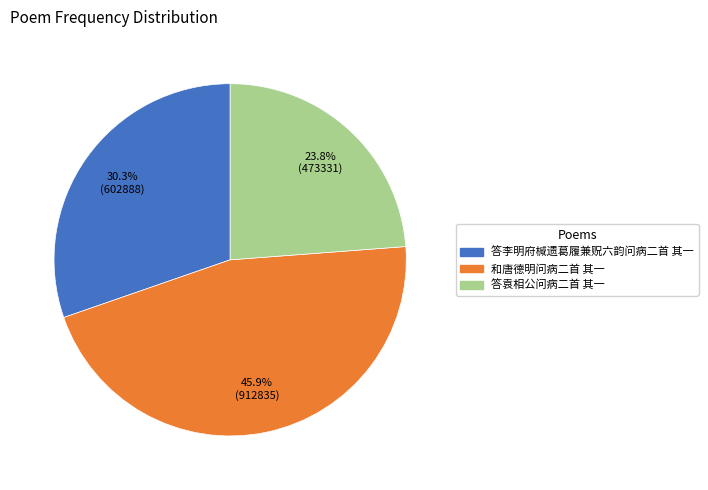

The 和唐德明问病二首 其一 slice represents 46% of the pie. True or false?

True